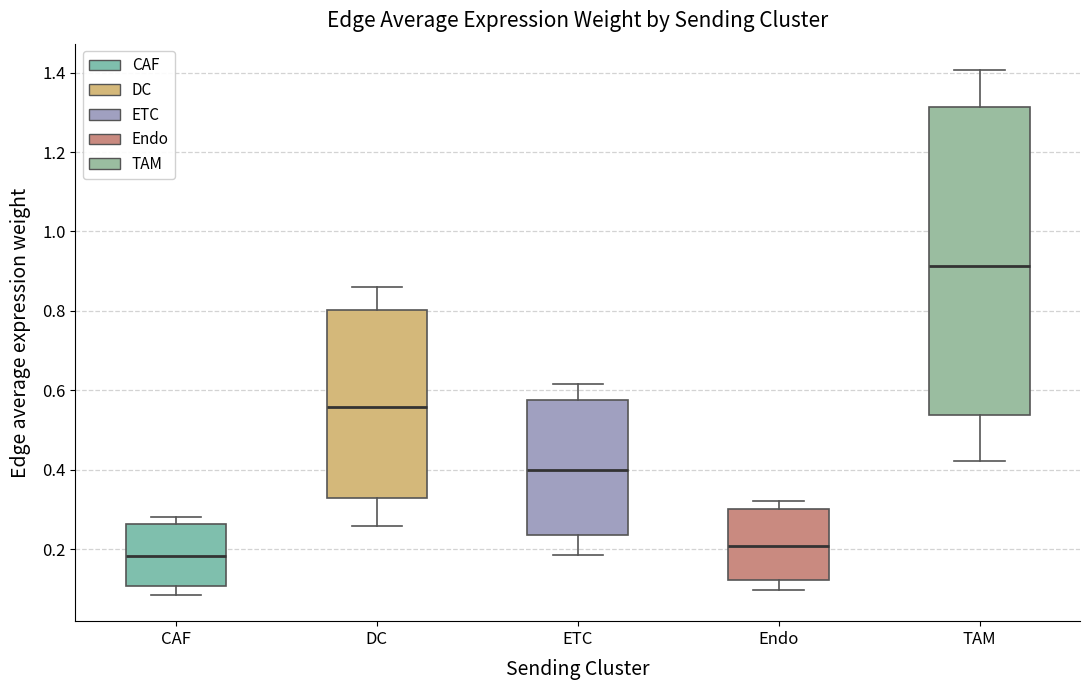

Which box has the lowest median line?

CAF